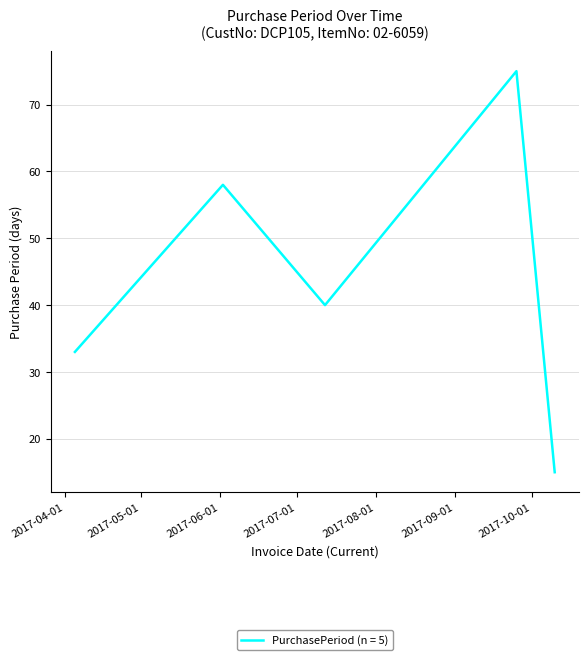

True or false: there are more than 2 points higher than both neighbors.

False